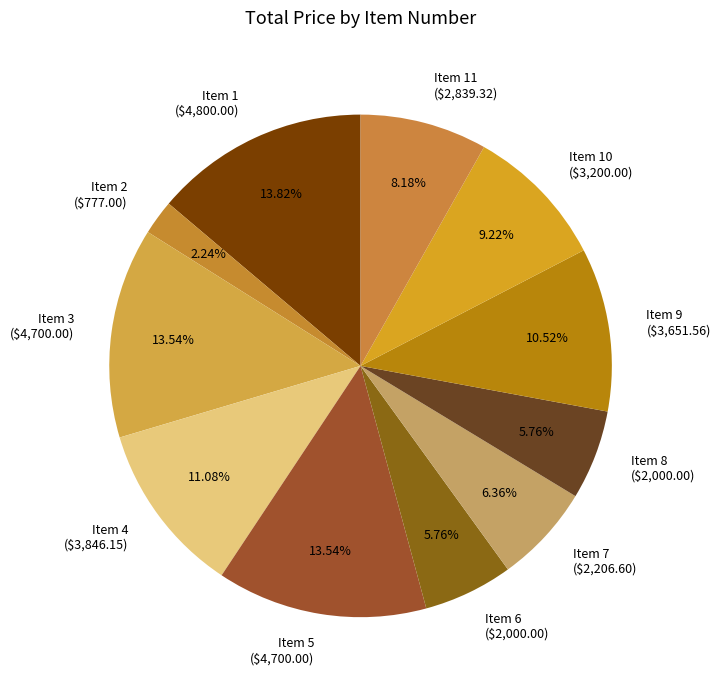

Is Item 11 ($2,839.32) the majority of the pie?

No